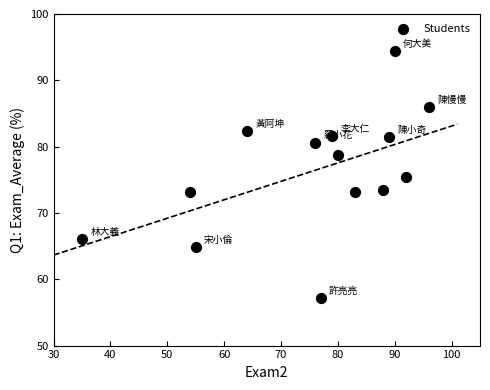

What is the range of X values (max minus min)?

61.0